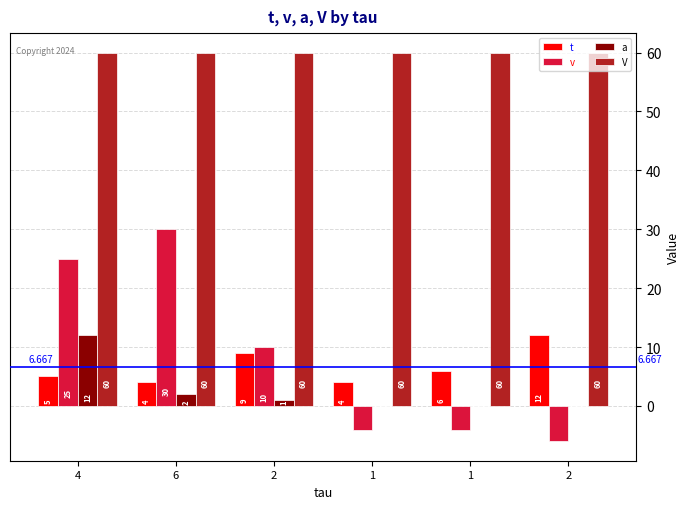

True or false: a has a value of 1 at 2.

True